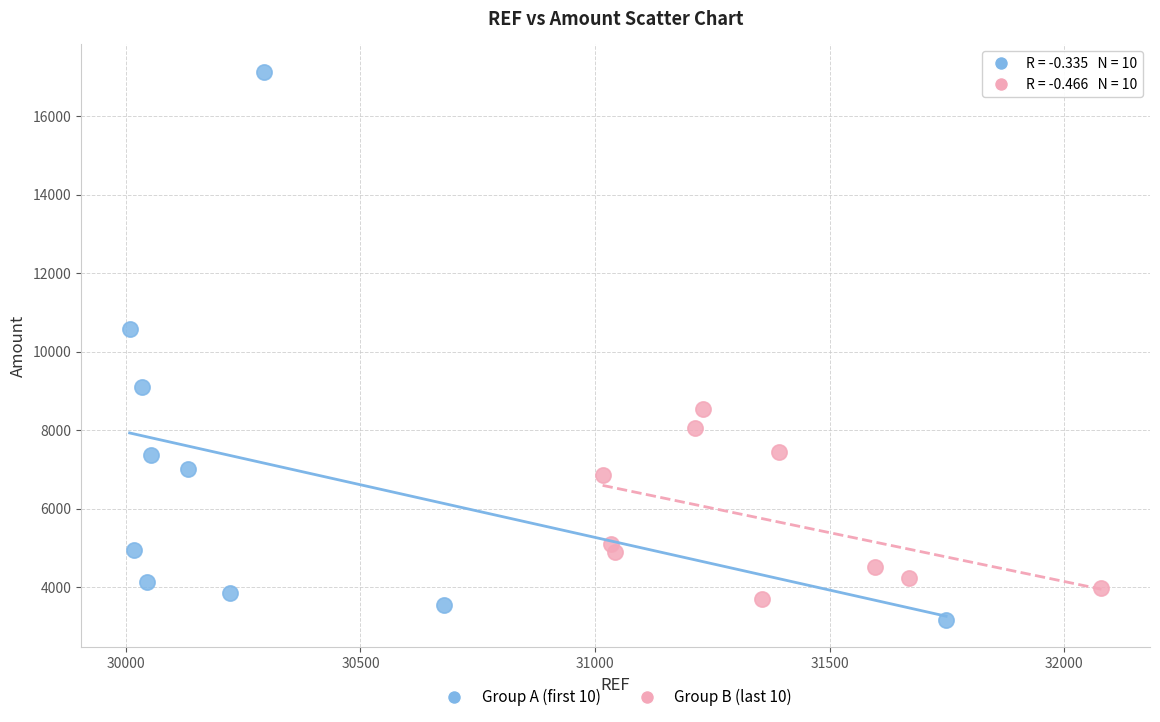

Which series contains the highest Y value?

Group A (first 10)